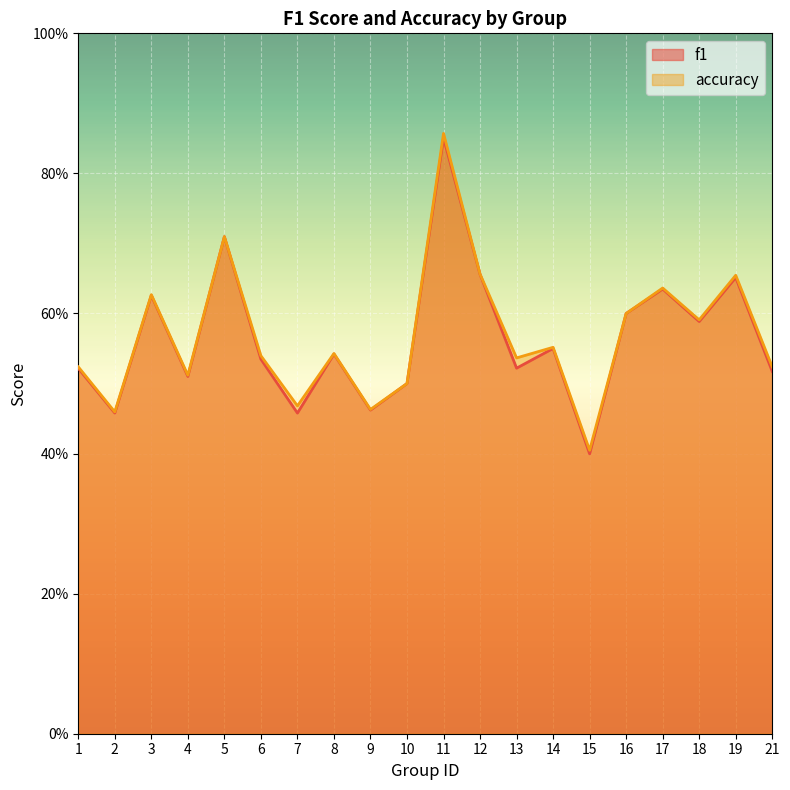

The f1 series shows 0.6 at 16. True or false?

True